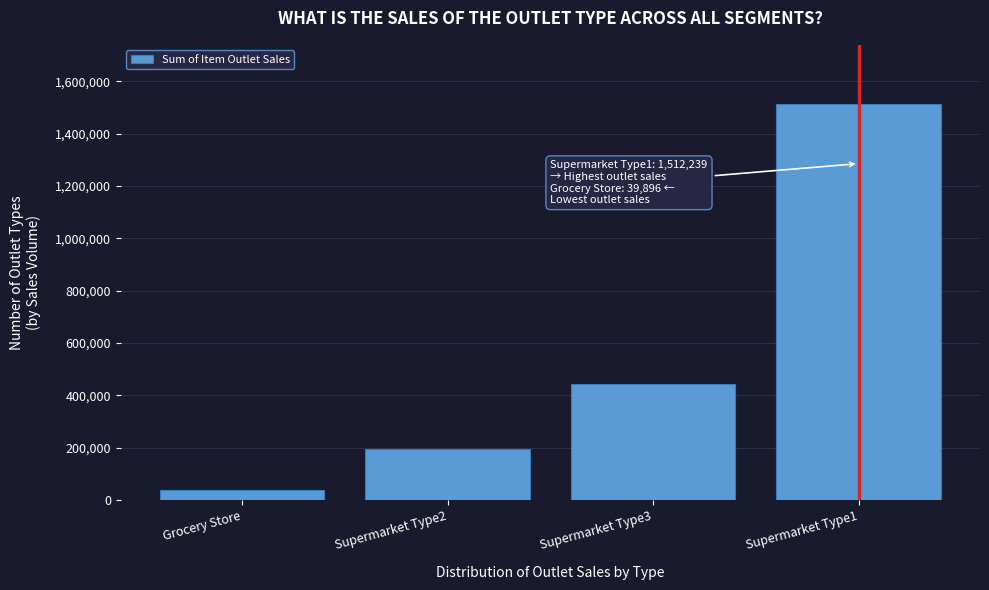

Reading right to left, transcribe all the data shown in this chart.

Supermarket Type1=1512239	Supermarket Type3=442796	Supermarket Type2=195710	Grocery Store=39896